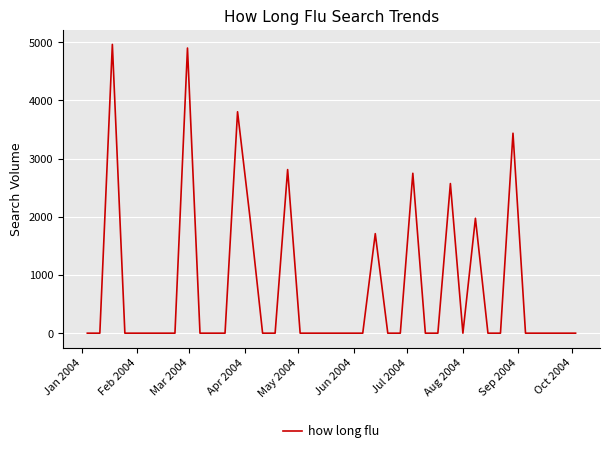

What is the greatest value displayed?

4961.3